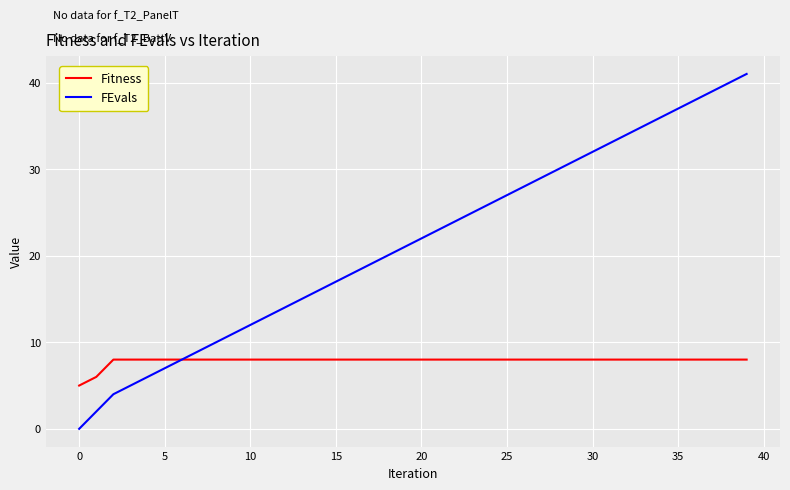

What is the highest value of the Fitness series?

8